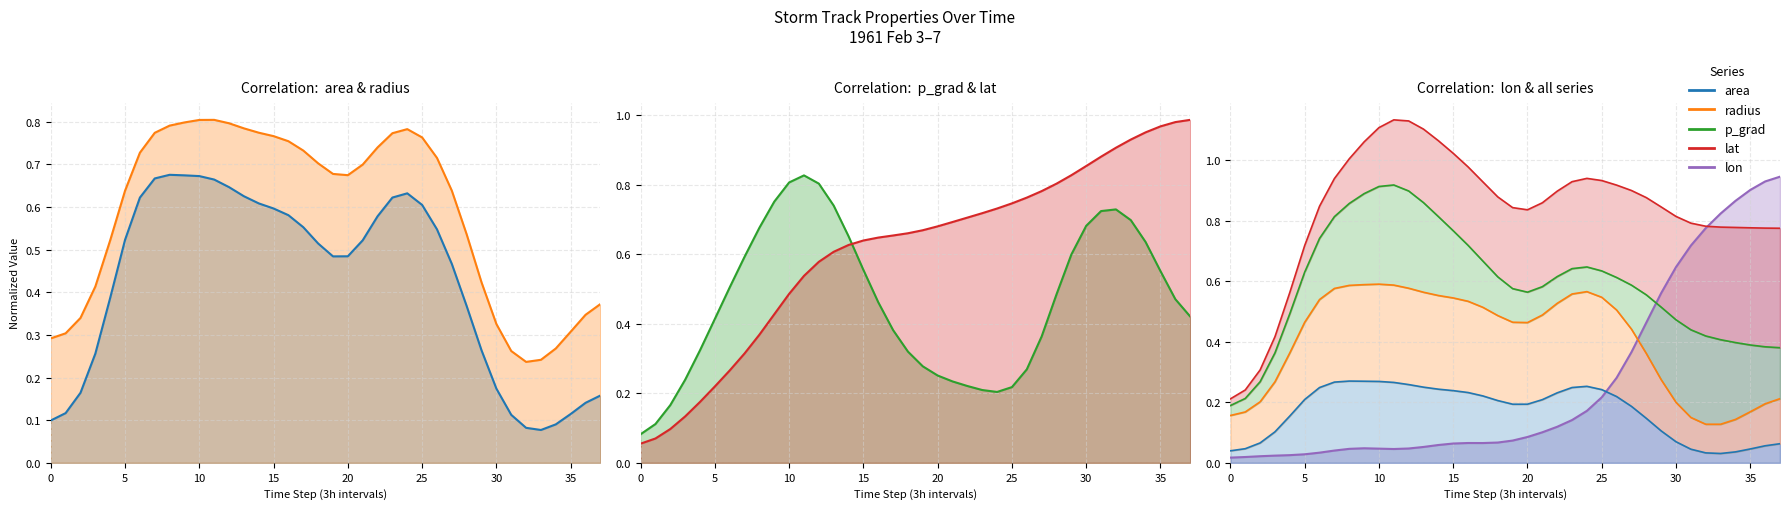

At which category does radius reach its first local peak?

11